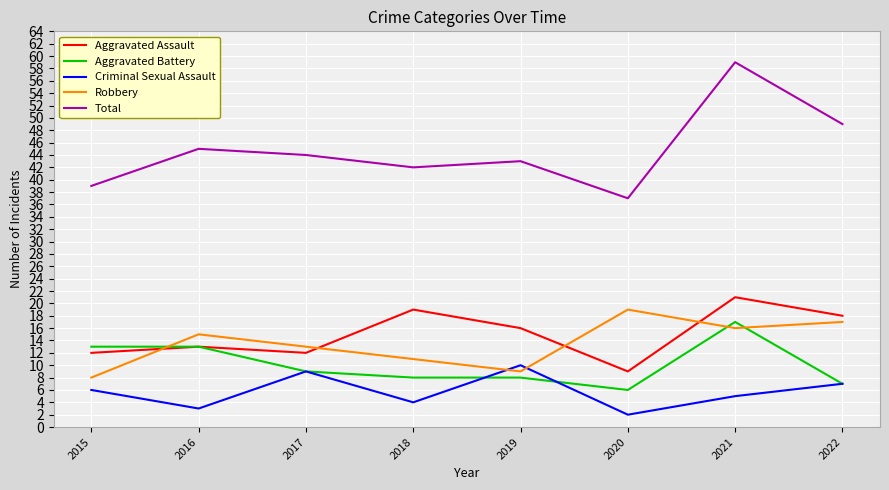

Where is Total nearest to the value 48?

2022